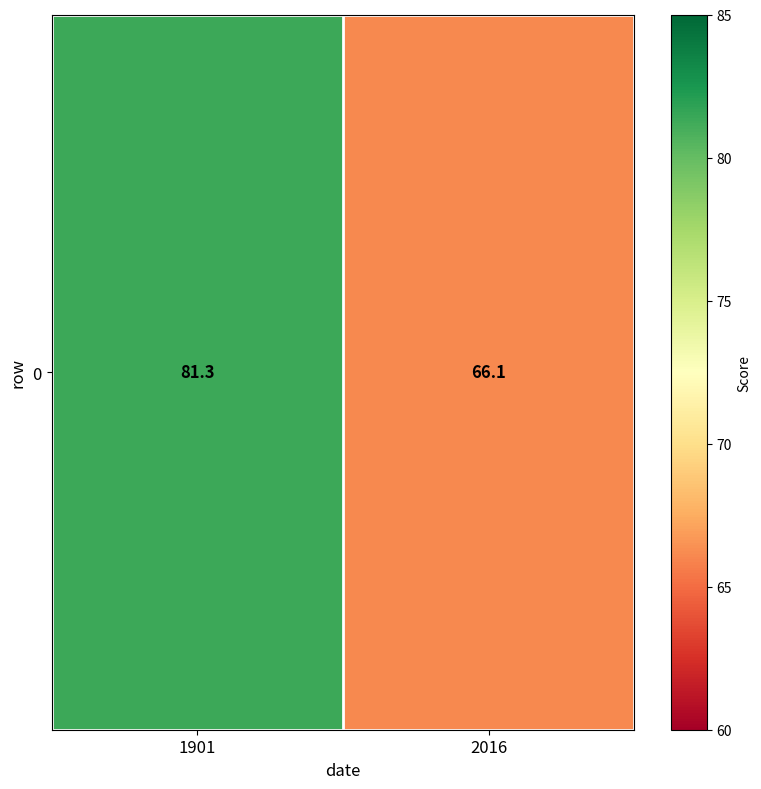

Reading left to right, what are all the values shown in this chart?

1901=81.3	2016=66.1